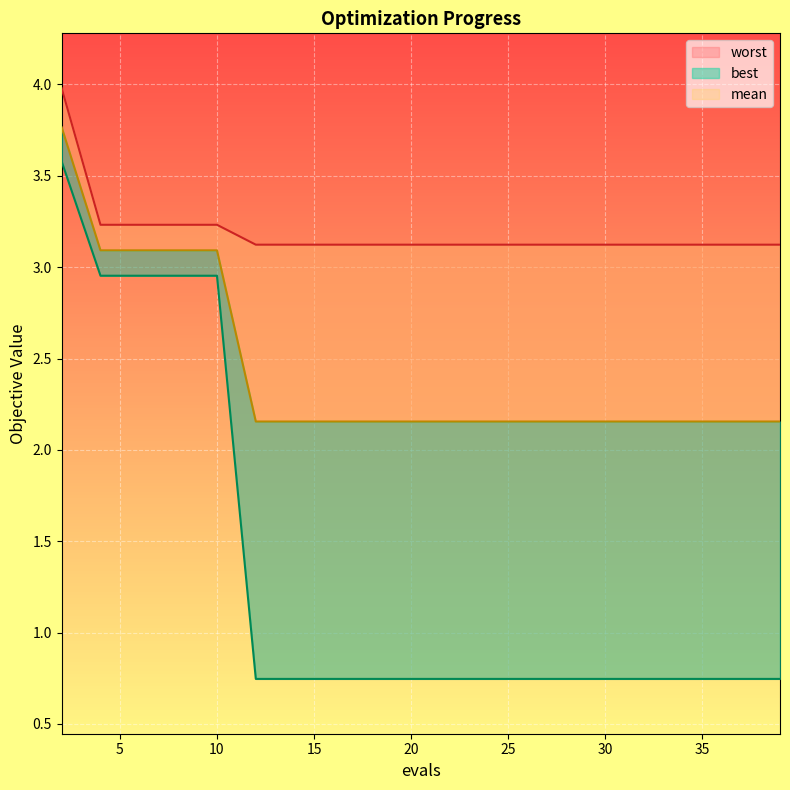

What is the difference between the maximum and minimum values in the mean series?

1.6